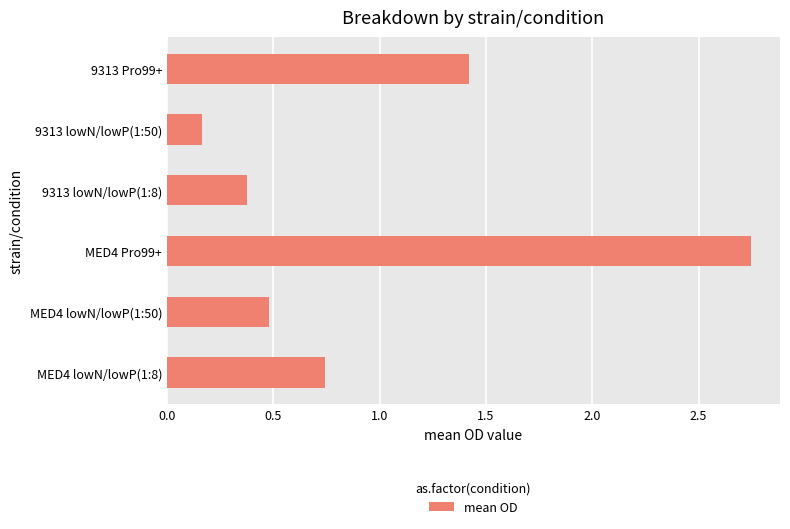

Are the bars grouped side by side (vs. stacked)?

No